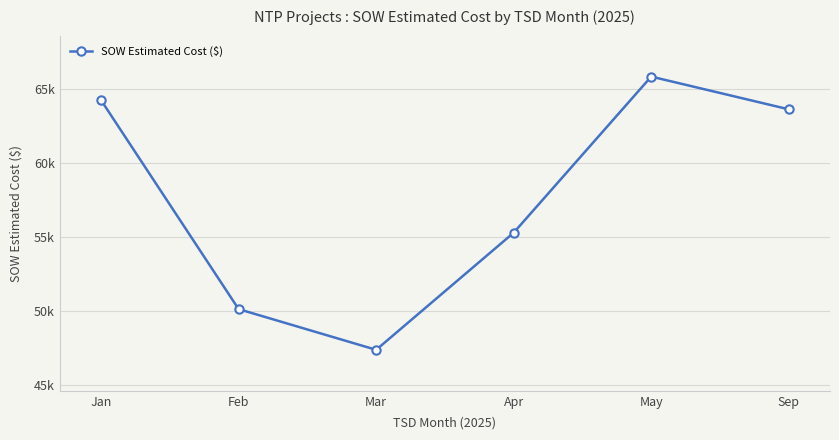

True or false: the data shows 63652.8 at Sep.

True